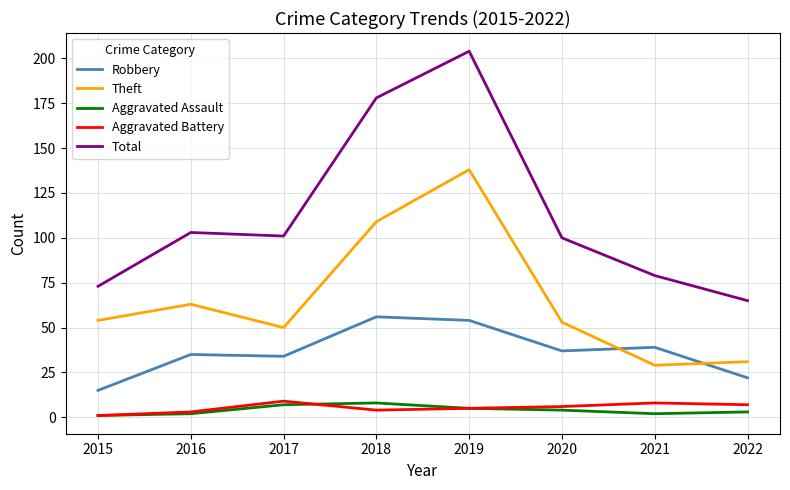

Which series changed the most between 2016 and 2019?

Total